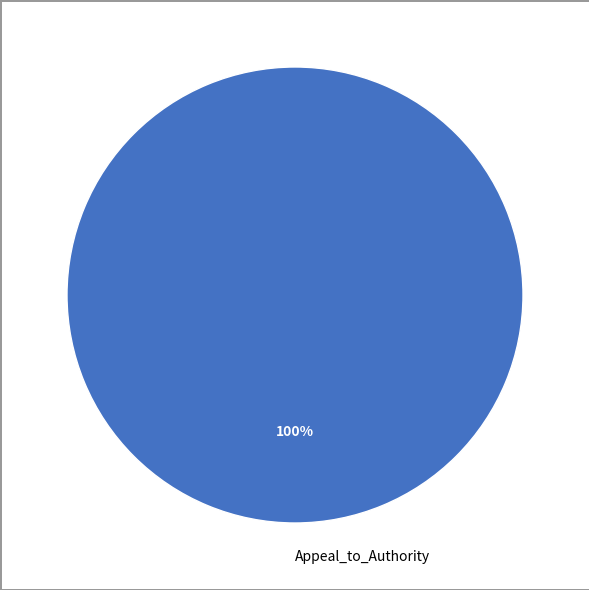

The Appeal_to_Authority slice represents 100% of the pie. True or false?

True